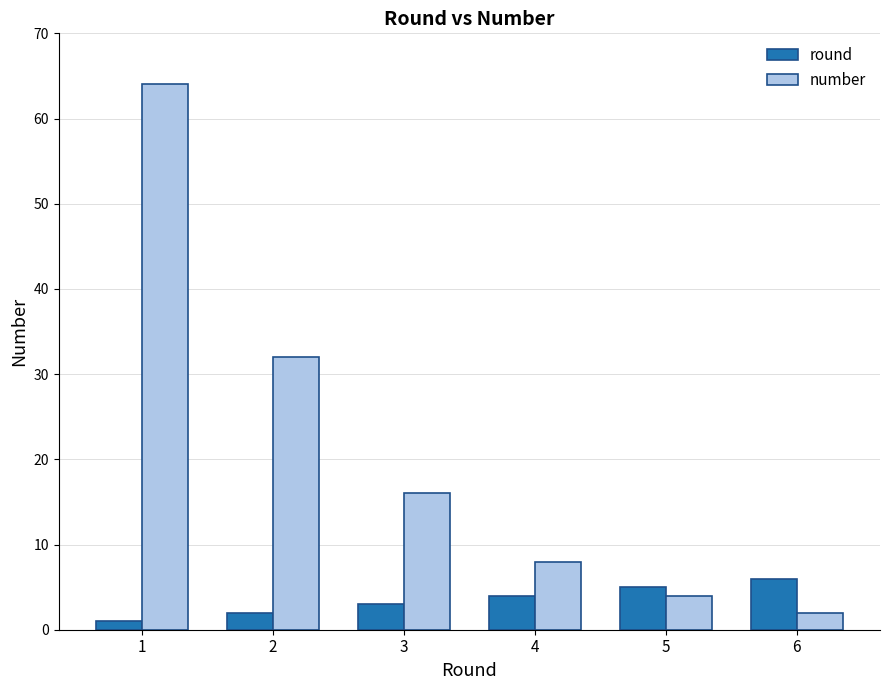

Which category has the highest value in the number series?

1